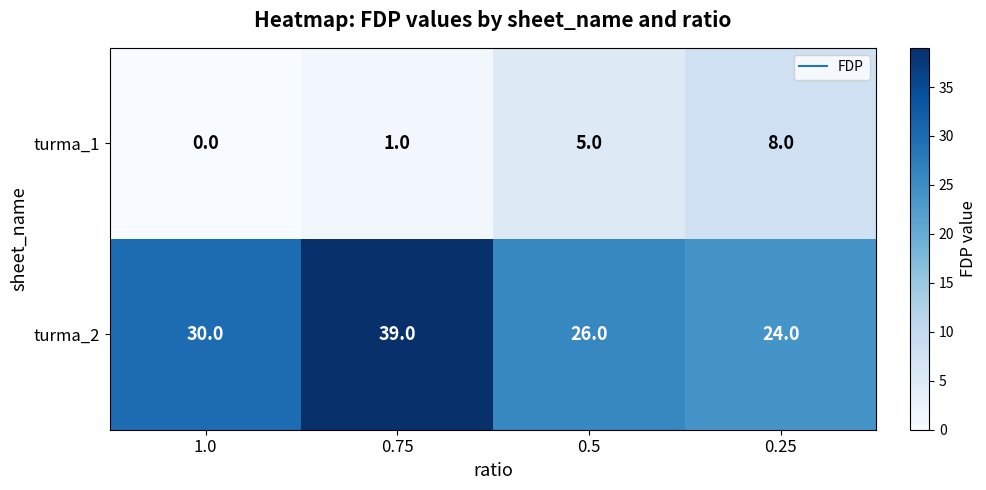

At 1.0, list the series in order from smallest to largest.

turma_1, turma_2